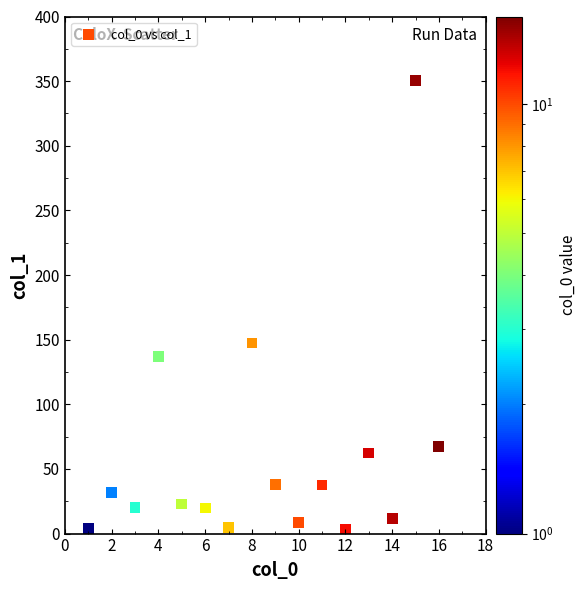

What is the range of X values (max minus min)?

15.0